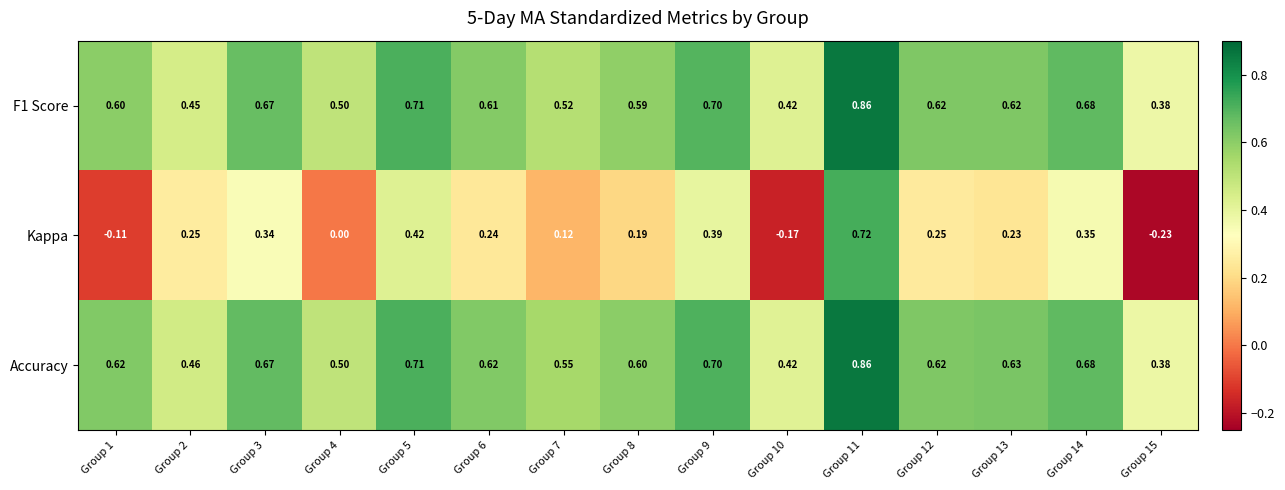

Which series has the largest total across all categories?

Accuracy